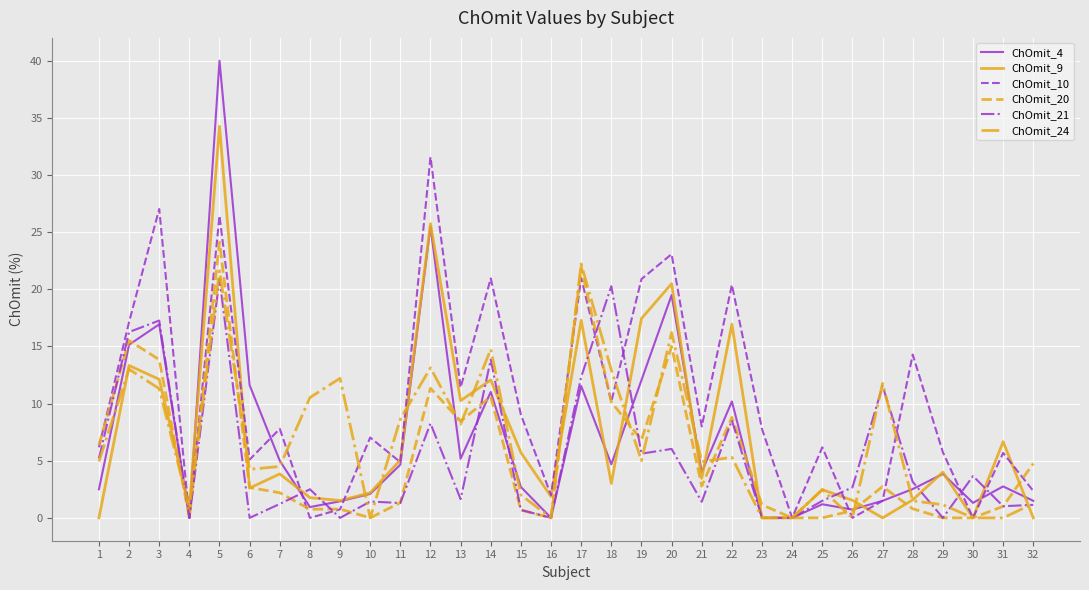

What is the difference between the highest and lowest values at 20?

17.0